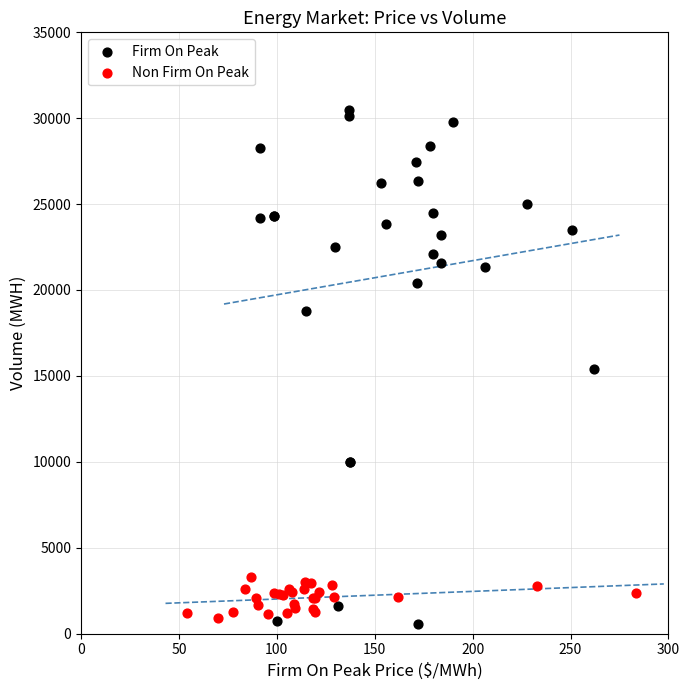

Which series has the widest spread of Y values?

Firm On Peak